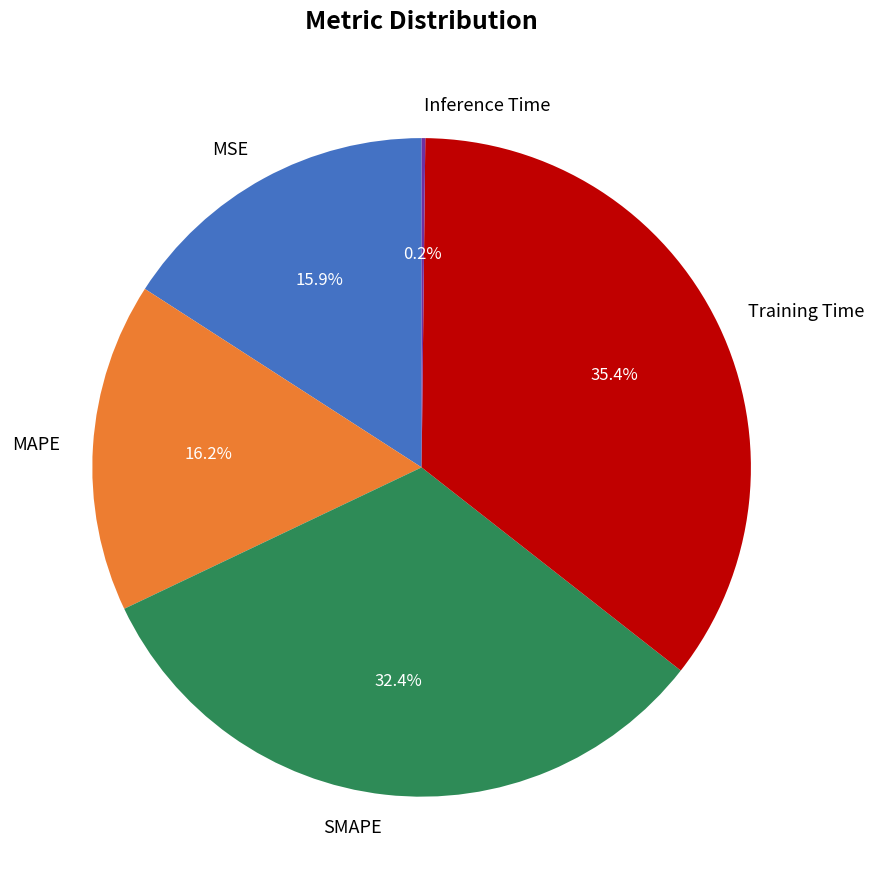

To the nearest percent, what is the difference between the largest and smallest slice percentages?

35%